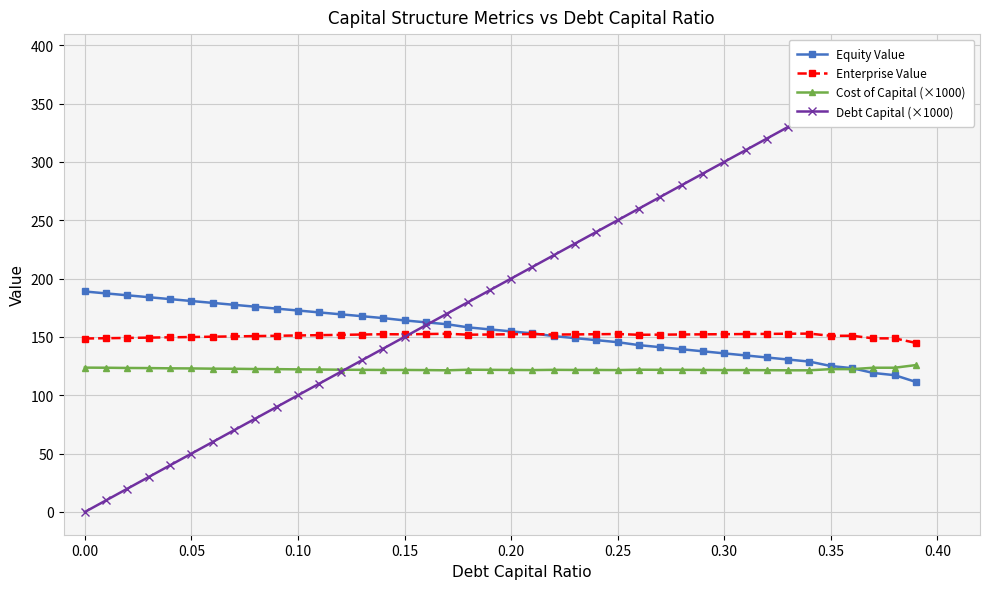

True or false: Cost of Capital (×1000) and Enterprise Value intersect in this chart.

False